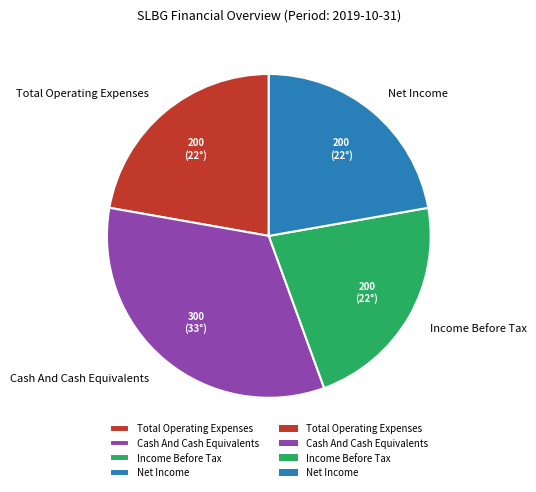

Do Total Operating Expenses and Income Before Tax together represent more than half of the pie?

No